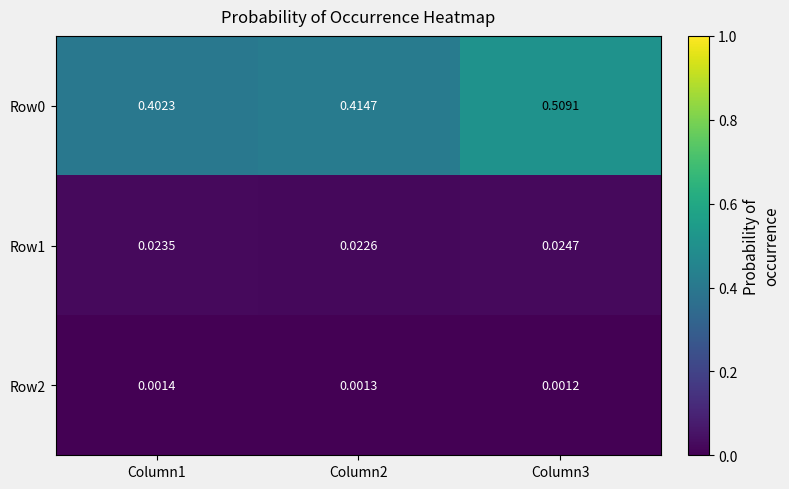

At which category is the sum across all series the highest?

Column3